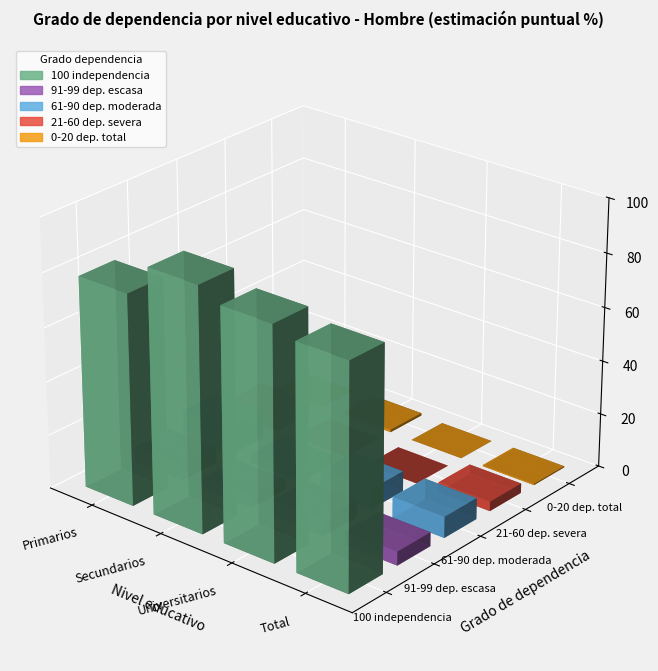

Is the value of Total at 0 greater than the value of Primarios at 0?

Yes